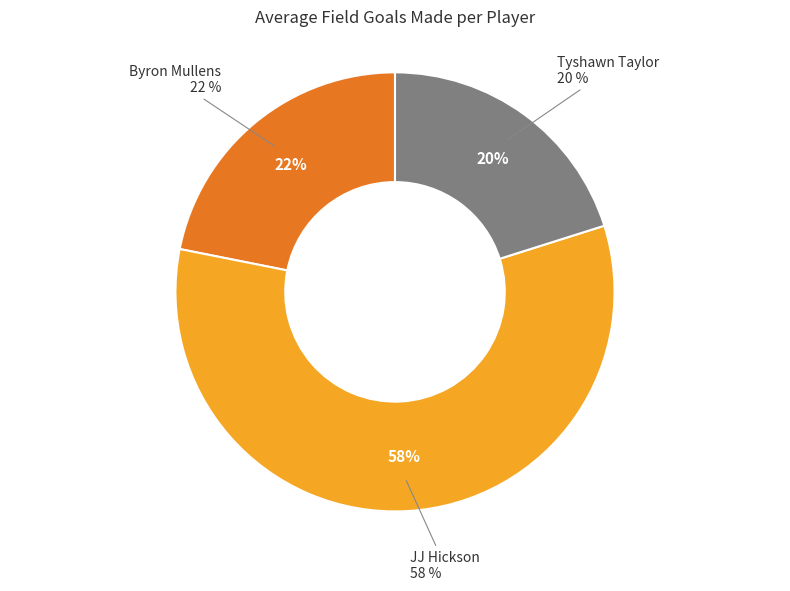

Is there a majority slice in this chart?

Yes